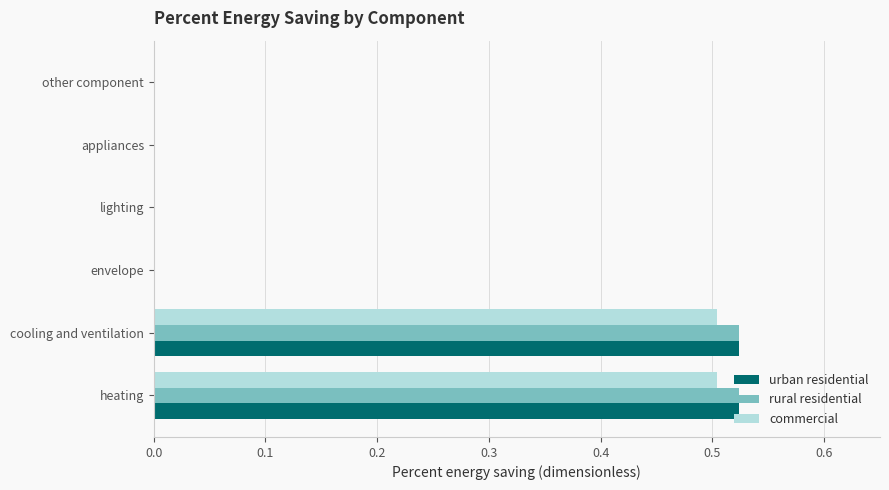

What is the total value across all series at heating?

1.6